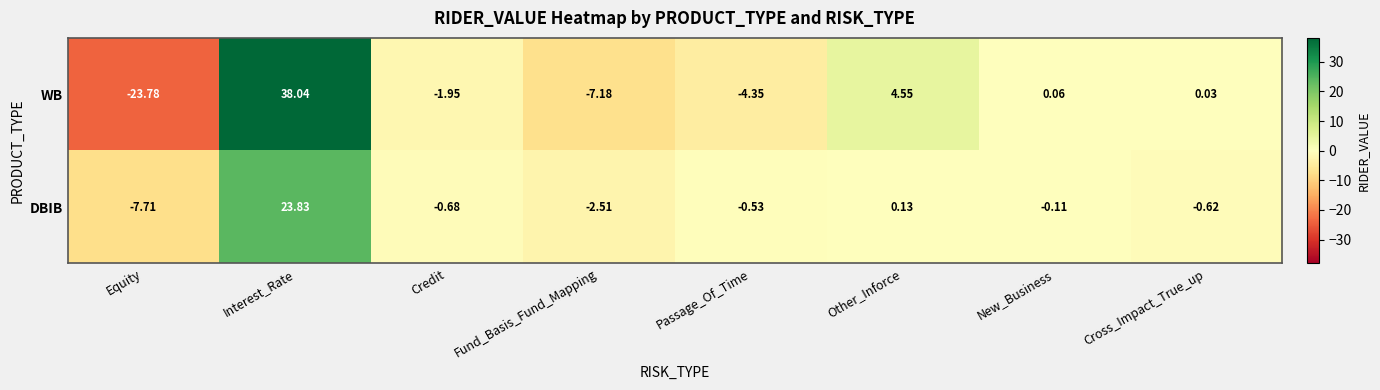

Rank the categories by DBIB value from highest to lowest.

Interest_Rate, Other_Inforce, New_Business, Passage_Of_Time, Cross_Impact_True_up, Credit, Fund_Basis_Fund_Mapping, Equity